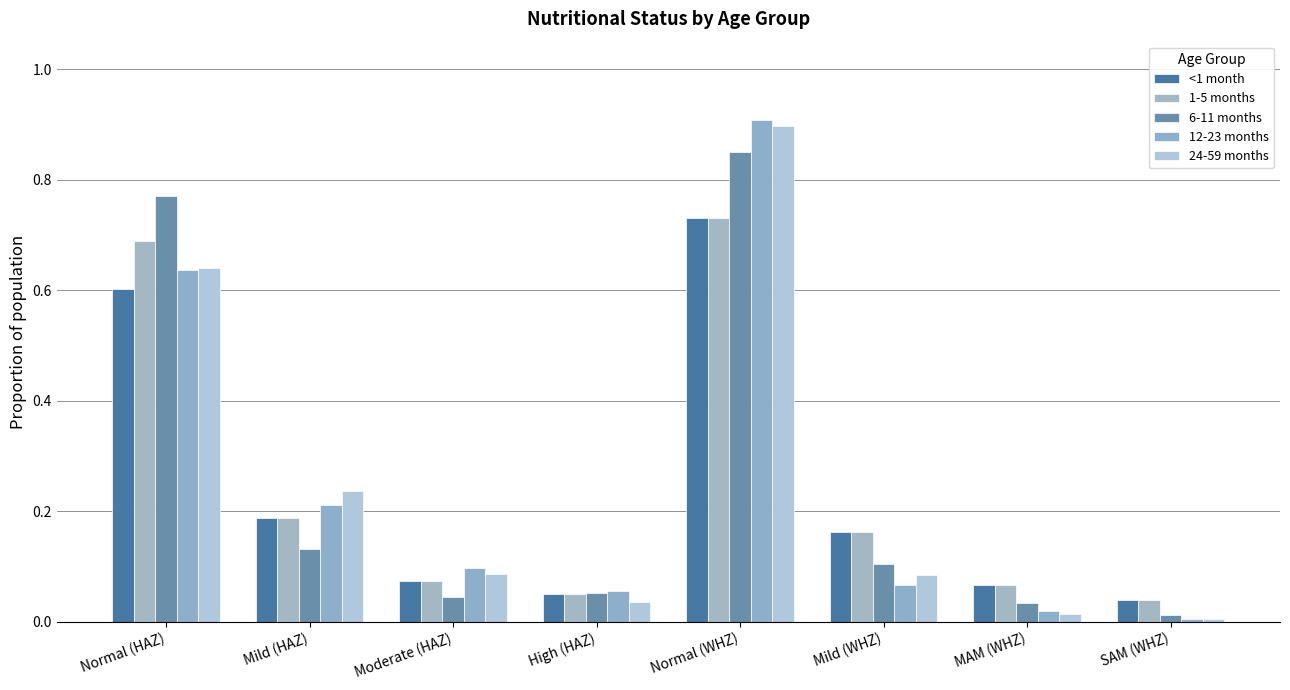

Rank the categories by 12-23 months value from highest to lowest.

Normal (WHZ), Normal (HAZ), Mild (HAZ), Moderate (HAZ), Mild (WHZ), High (HAZ), MAM (WHZ), SAM (WHZ)